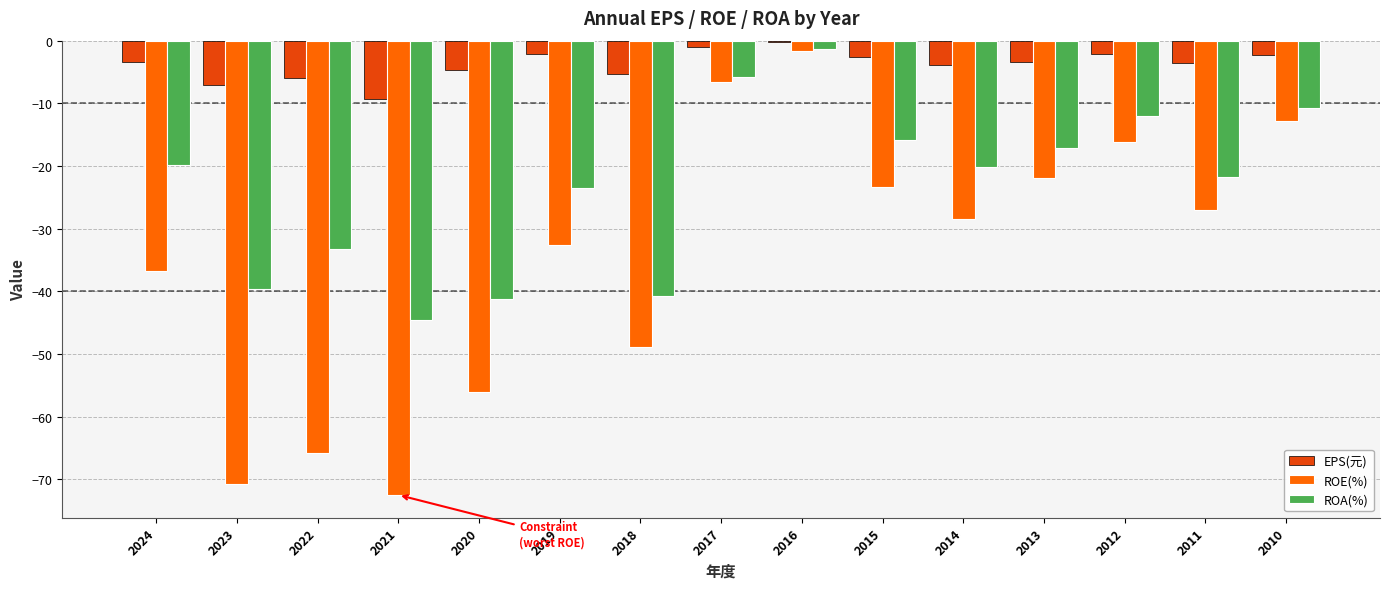

What is the difference between the maximum and second lowest values in the ROA(%) series?

39.8